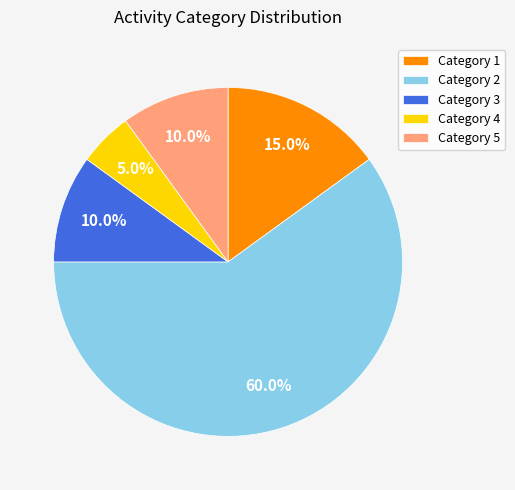

Which slice is the smallest?

Category 4